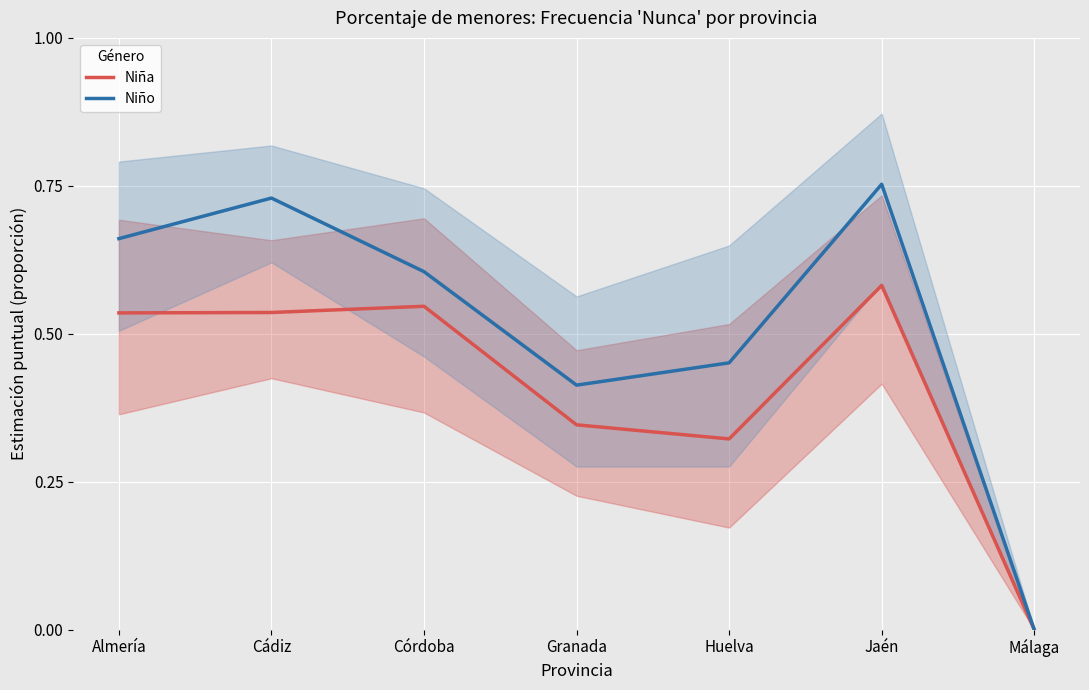

What is the highest value of the Niño series?

0.8